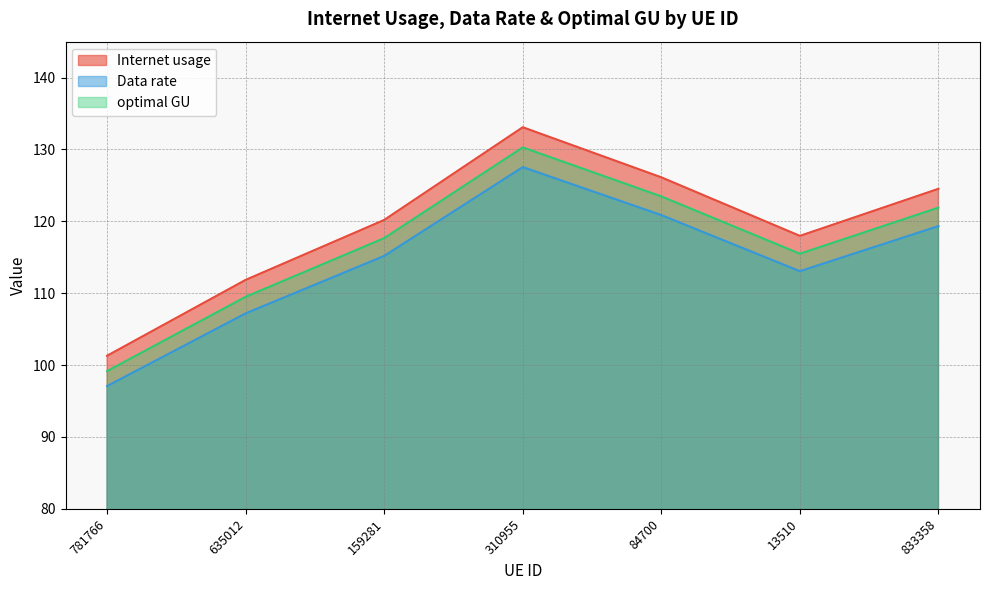

What are all the series names shown in the legend?

Internet usage, Data rate, optimal GU